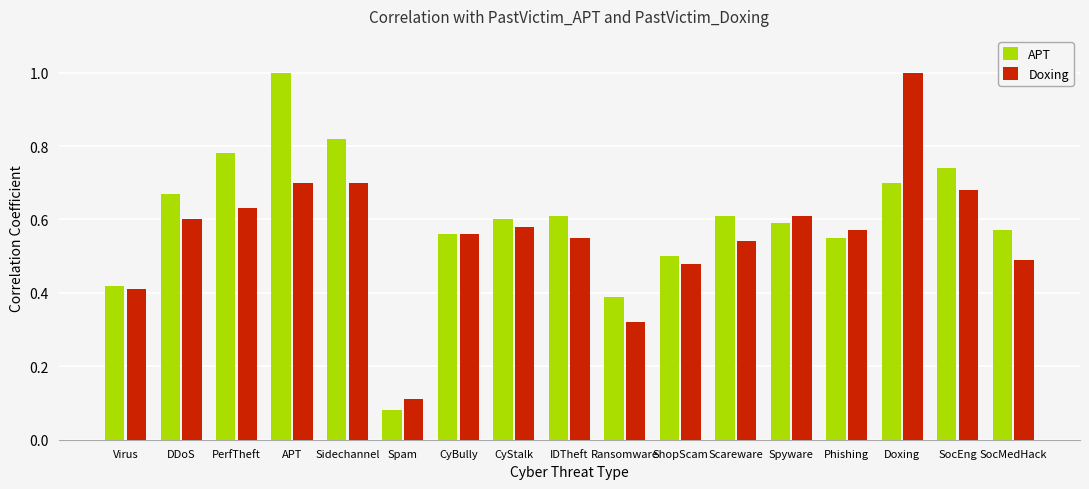

Where is Doxing nearest to the value 0?

Spam